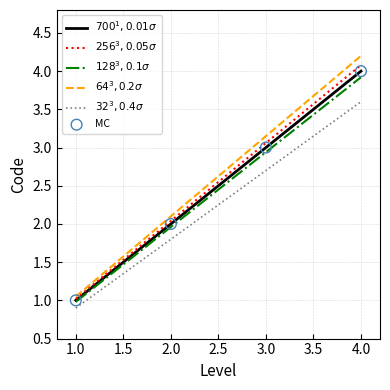

What is the difference between the highest and lowest values at 4.0?

0.6